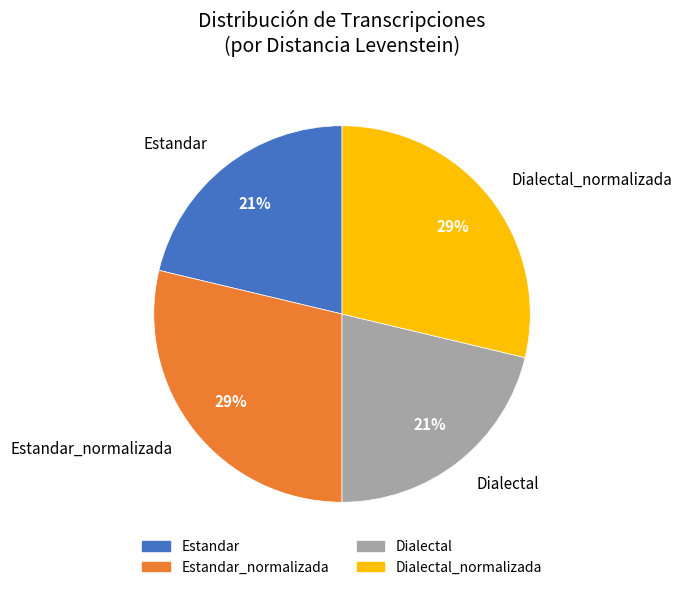

How many segments does this pie chart have?

4